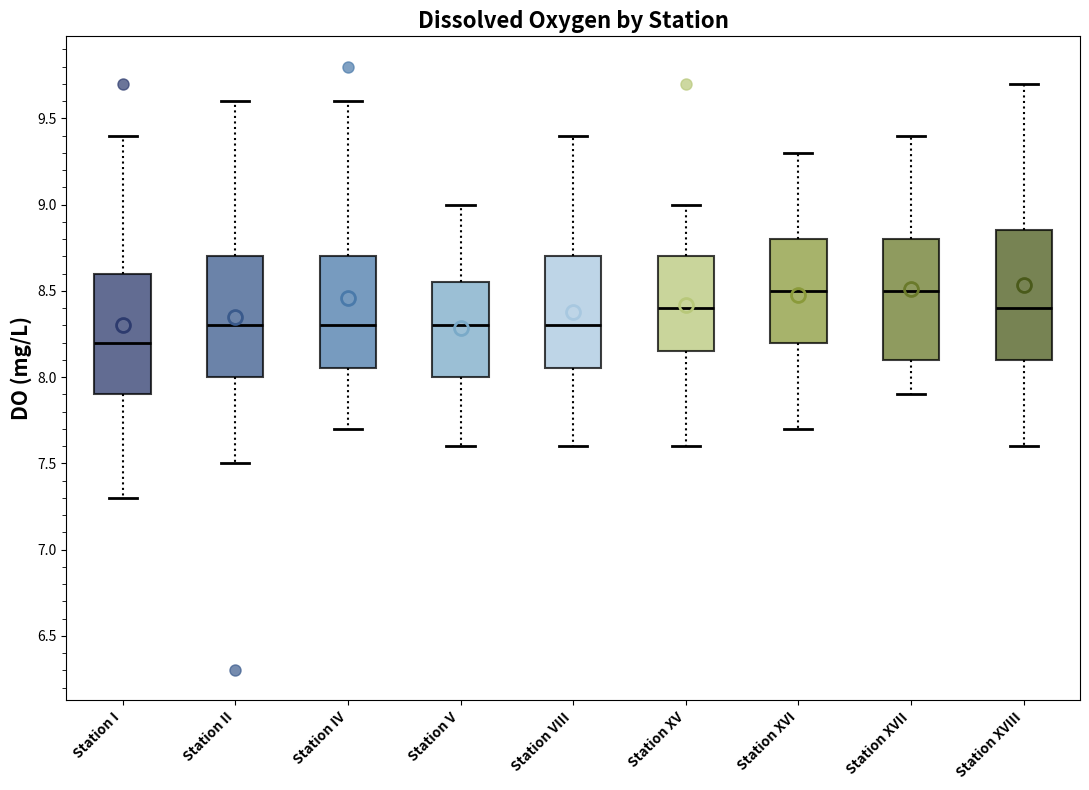

Which box's median line is the lowest?

Station I